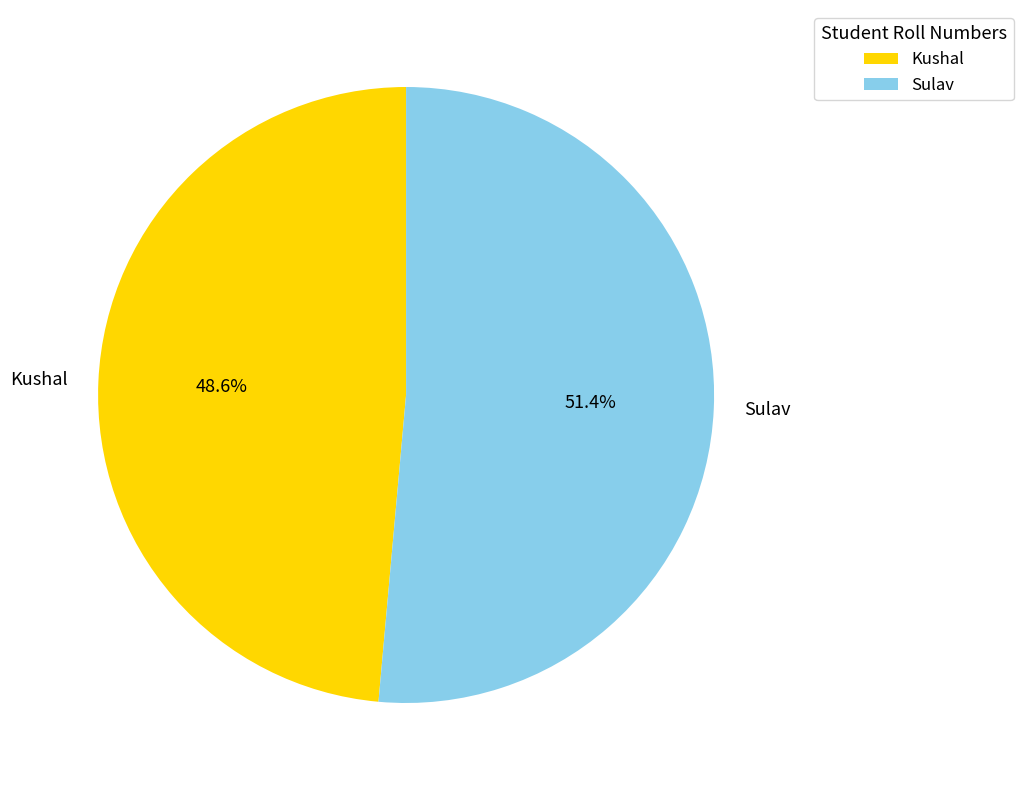

Combined, do Sulav and Kushal account for over 50%?

Yes